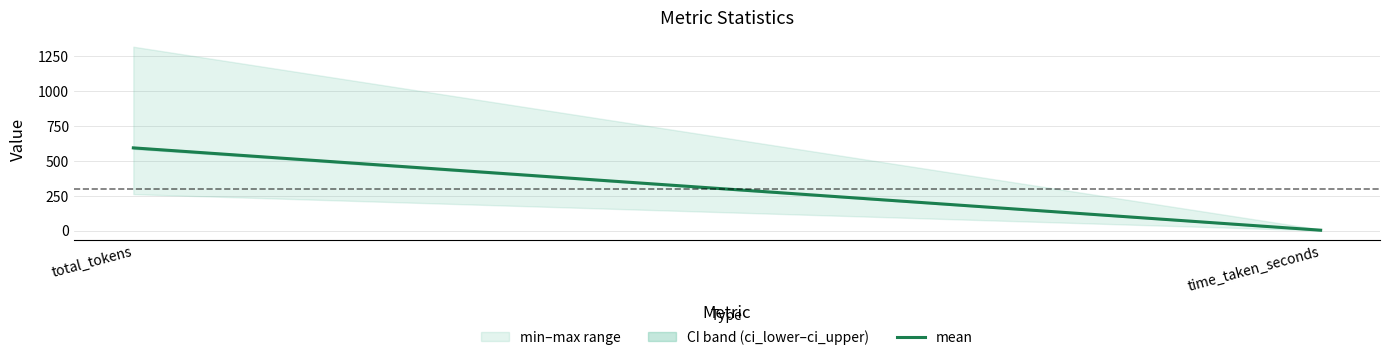

Does the chart display data point markers on the line(s)?

No